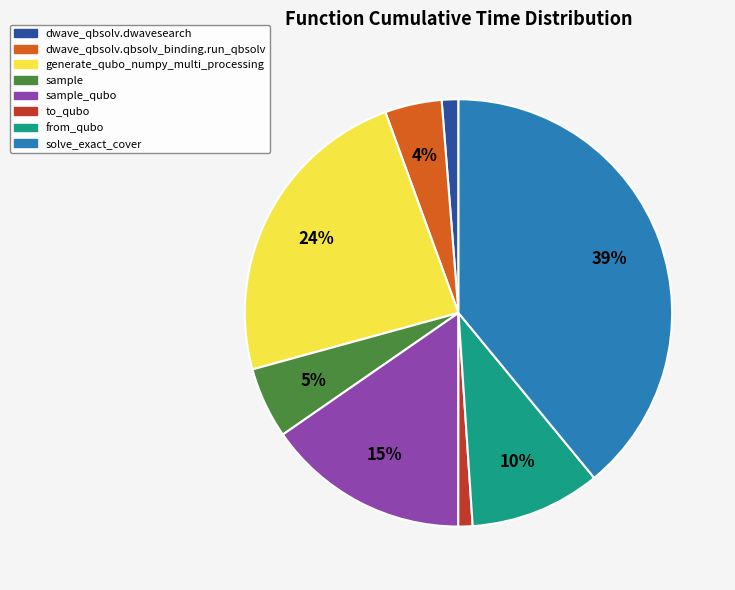

Do sample_qubo and sample together represent more than half of the pie?

No